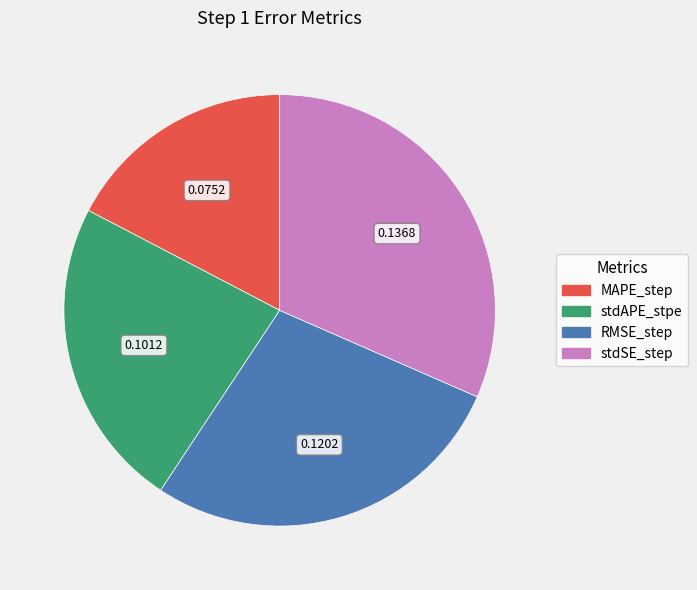

Is it true that stdSE_step is 40% of the pie?

False